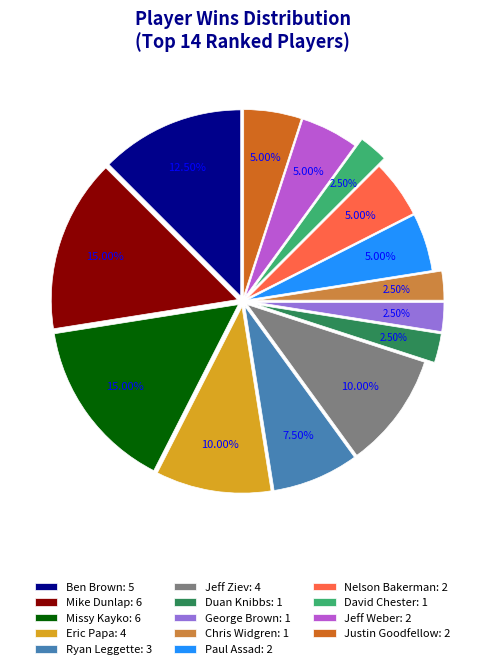

To the nearest percent, what percentage of the pie is Jeff Ziev?

10%